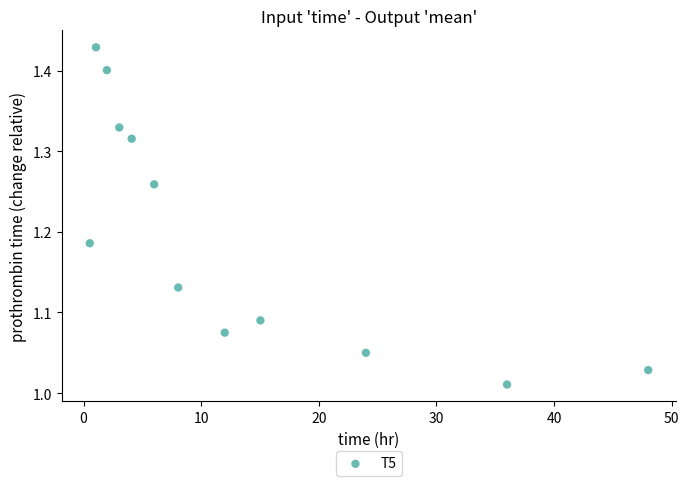

What is the average X value?

13.3